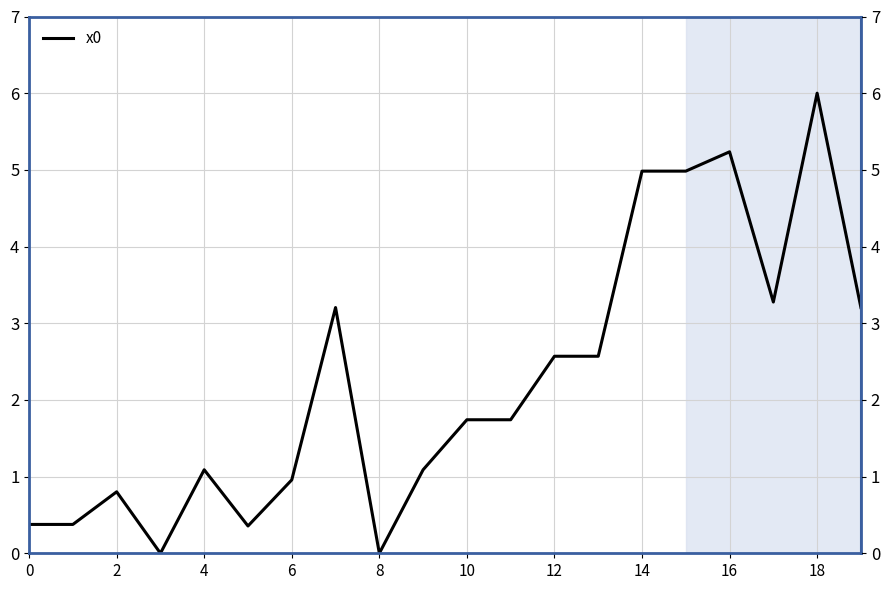

How many categories are shown in the chart?

20